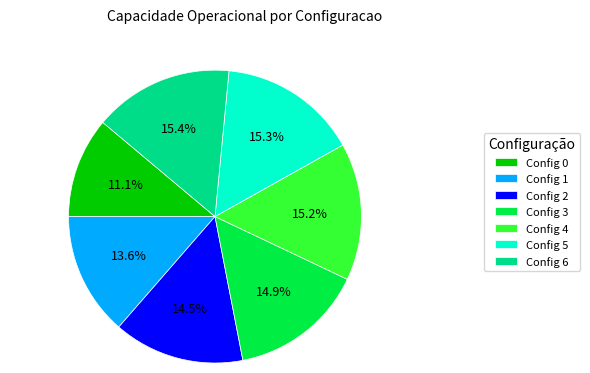

How many segments does this pie chart have?

7